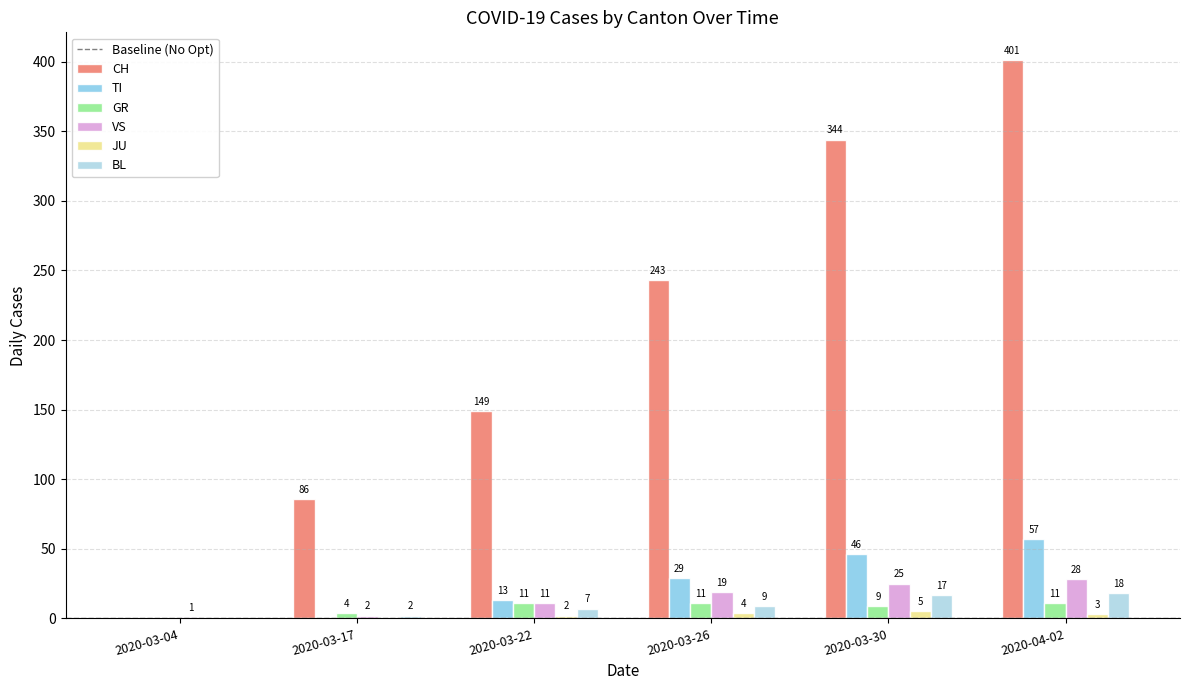

Count the number of data series in this chart.

6